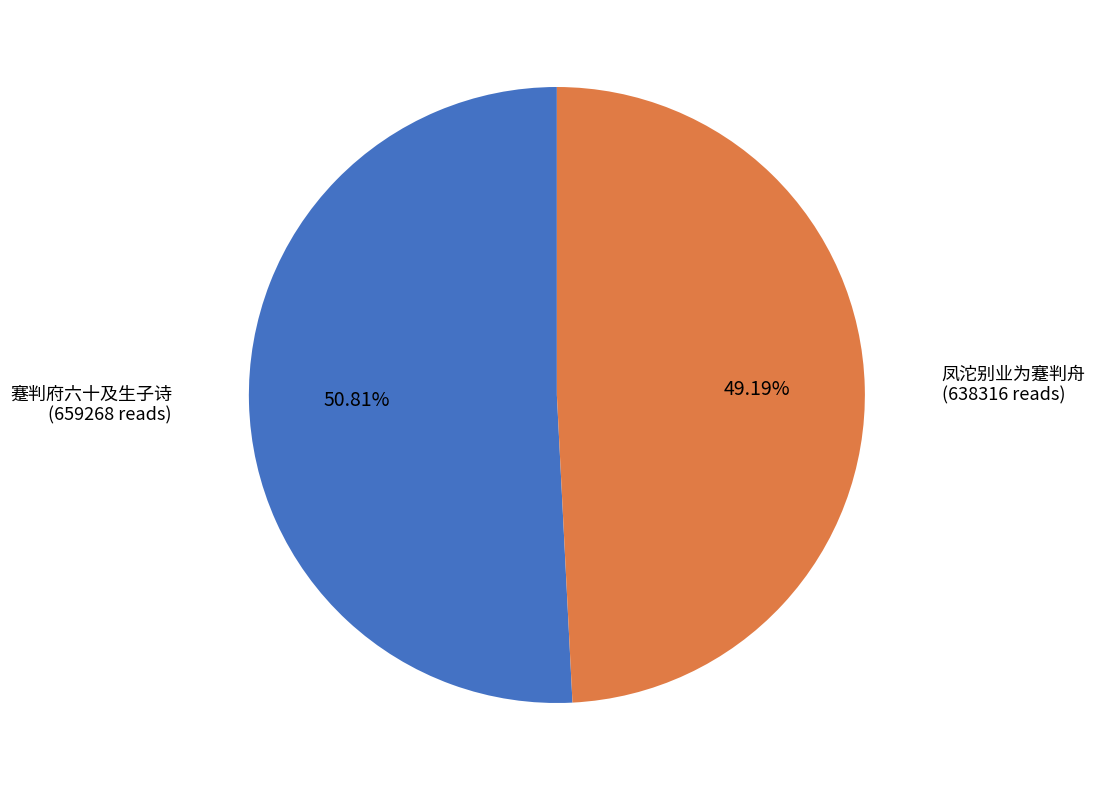

What percentage is the 蹇判府六十及生子诗 slice, to the nearest percent?

51%